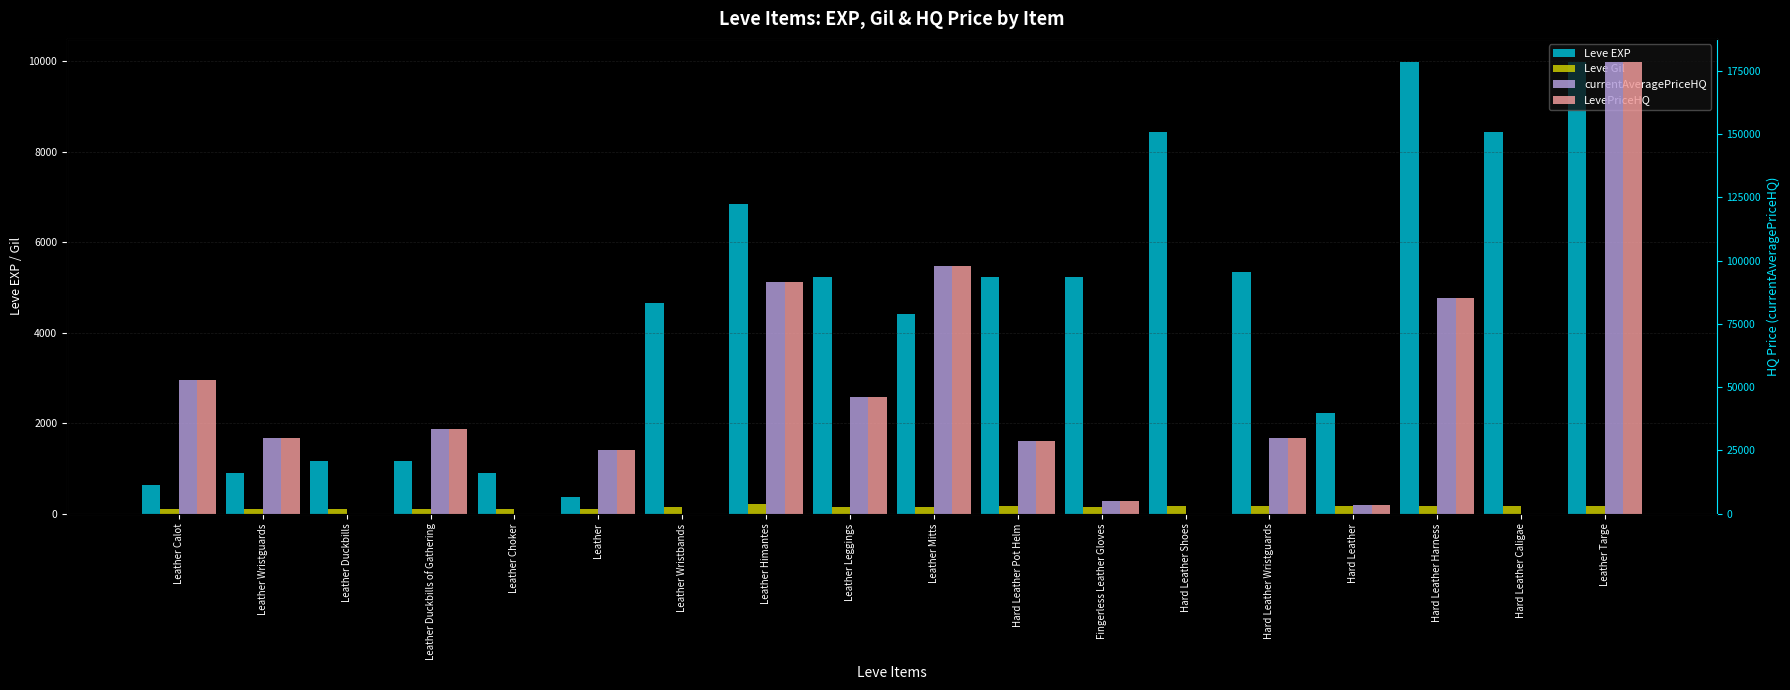

What is the label of the 4th bar from the left?

Leather Duckbills of Gathering